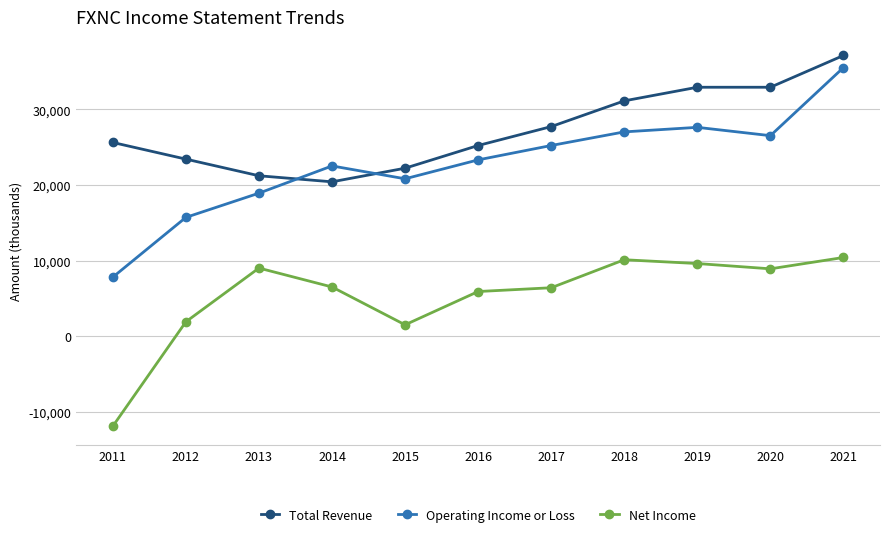

How many interior local valleys does the Net Income series have?

2